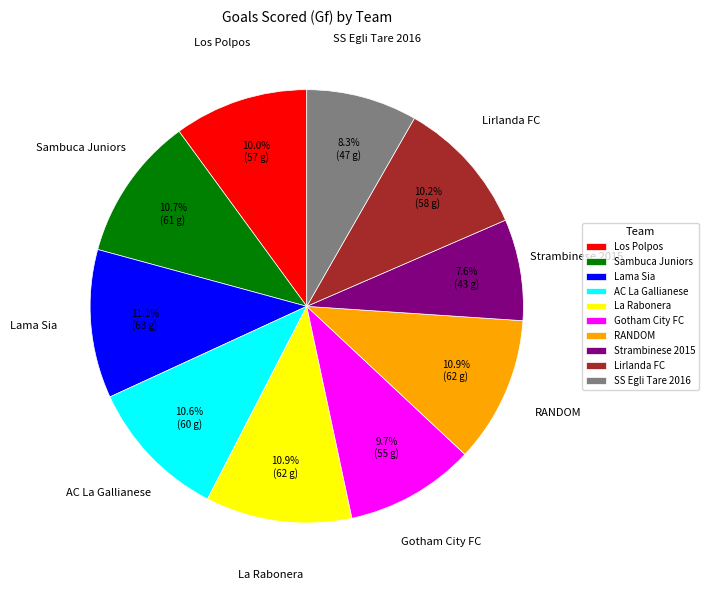

How much of the chart is everything except Lirlanda FC?

89.8%